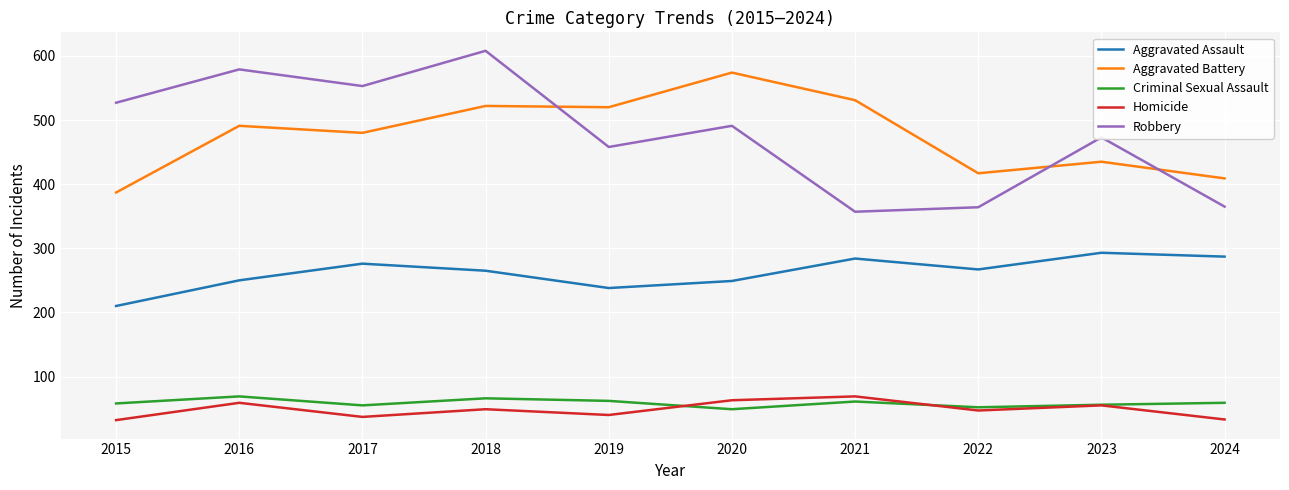

True or false: Homicide and Robbery intersect in this chart.

False